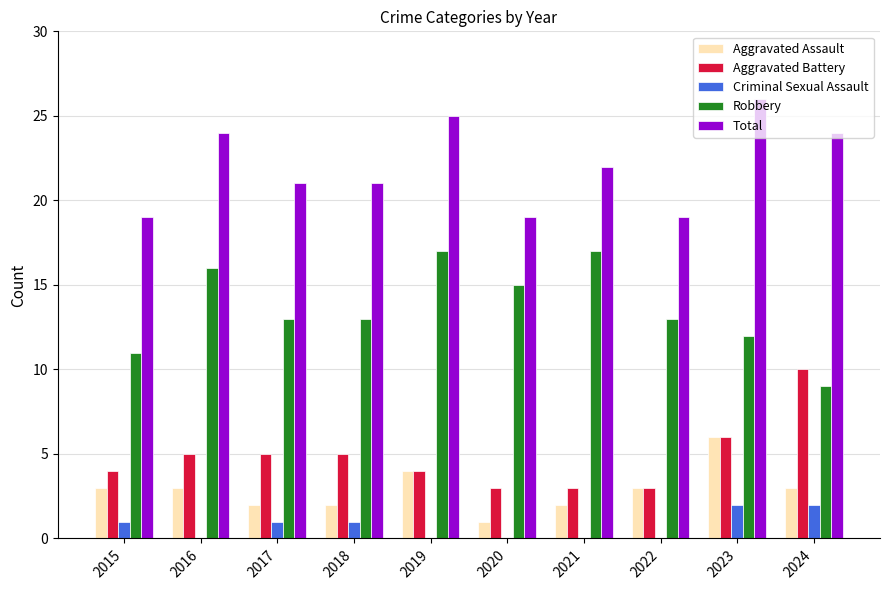

Is it true that Aggravated Assault equals 5 at 2016?

False